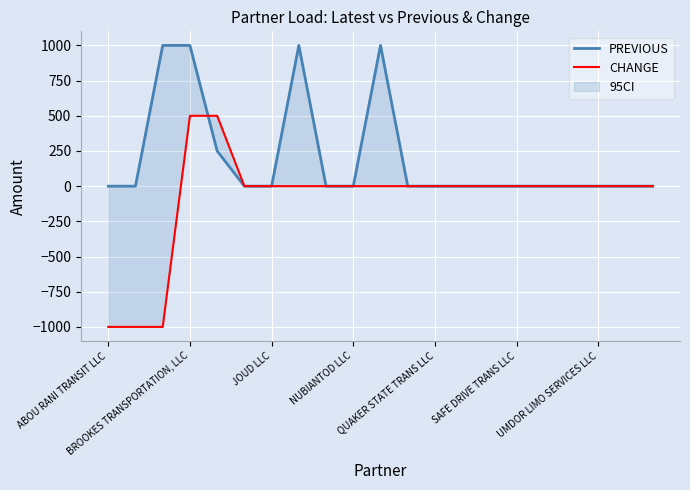

How many data points in CHANGE are less than 0?

3